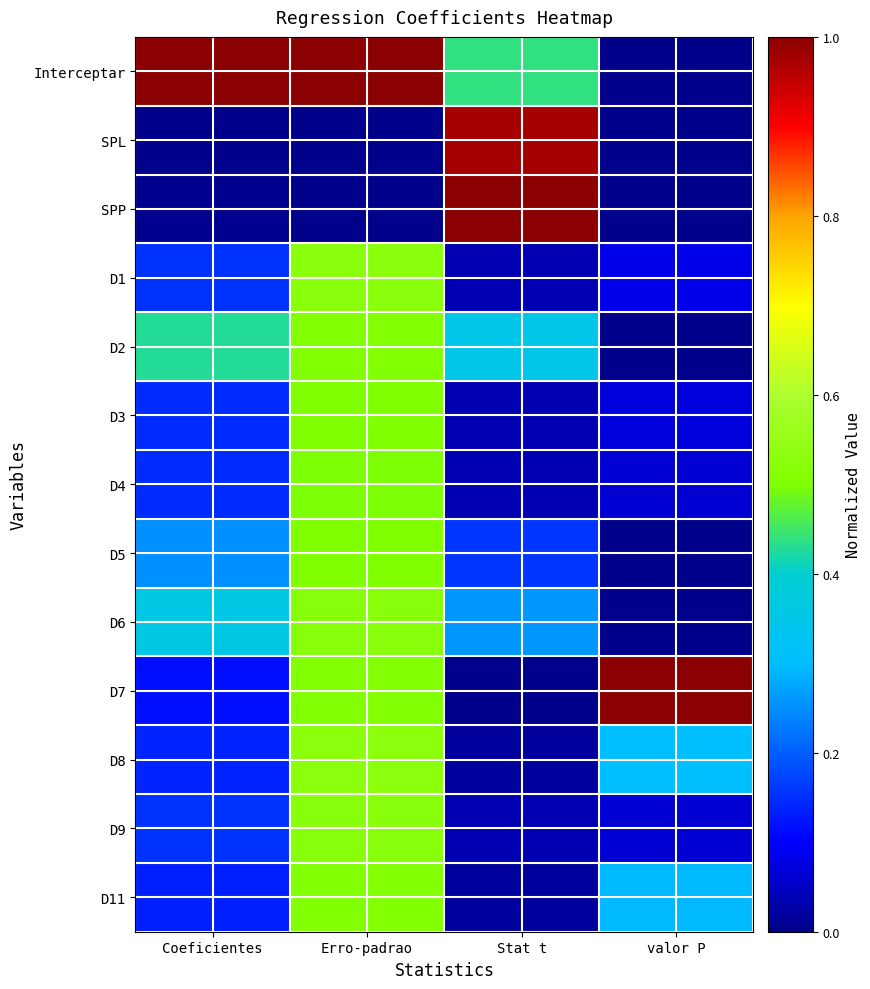

Reading left to right, list all the values displayed in this chart.

Interceptar: Coeficientes=1.0	Erro-padrao=1.0	Stat t=0.4	valor P=0.0
SPL: Coeficientes=0.0	Erro-padrao=0.0	Stat t=1.0	valor P=0.0
SPP: Coeficientes=0.0	Erro-padrao=0.0	Stat t=1.0	valor P=0.0
D1: Coeficientes=0.2	Erro-padrao=0.5	Stat t=0.0	valor P=0.1
D2: Coeficientes=0.4	Erro-padrao=0.5	Stat t=0.3	valor P=0.0
D3: Coeficientes=0.1	Erro-padrao=0.5	Stat t=0.0	valor P=0.1
D4: Coeficientes=0.1	Erro-padrao=0.5	Stat t=0.0	valor P=0.1
D5: Coeficientes=0.3	Erro-padrao=0.5	Stat t=0.2	valor P=0.0
D6: Coeficientes=0.4	Erro-padrao=0.5	Stat t=0.3	valor P=0.0
D7: Coeficientes=0.1	Erro-padrao=0.5	Stat t=0.0	valor P=1.0
D8: Coeficientes=0.1	Erro-padrao=0.5	Stat t=0.0	valor P=0.3
D9: Coeficientes=0.2	Erro-padrao=0.5	Stat t=0.0	valor P=0.1
D11: Coeficientes=0.1	Erro-padrao=0.5	Stat t=0.0	valor P=0.3